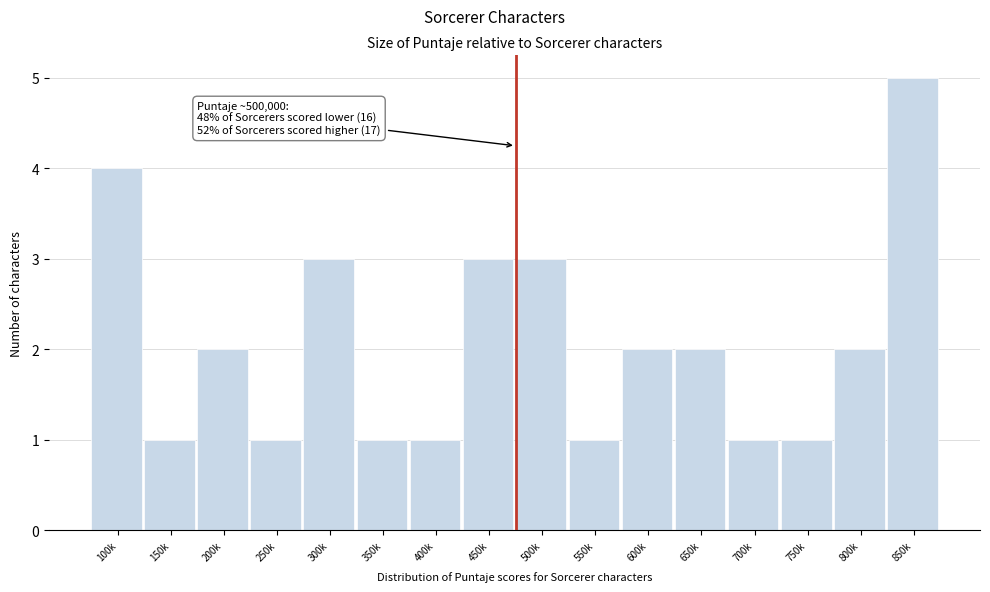

Reading left to right, list all the values displayed in this chart.

4	1	2	1	3	1	1	3	3	1	2	2	1	1	2	5